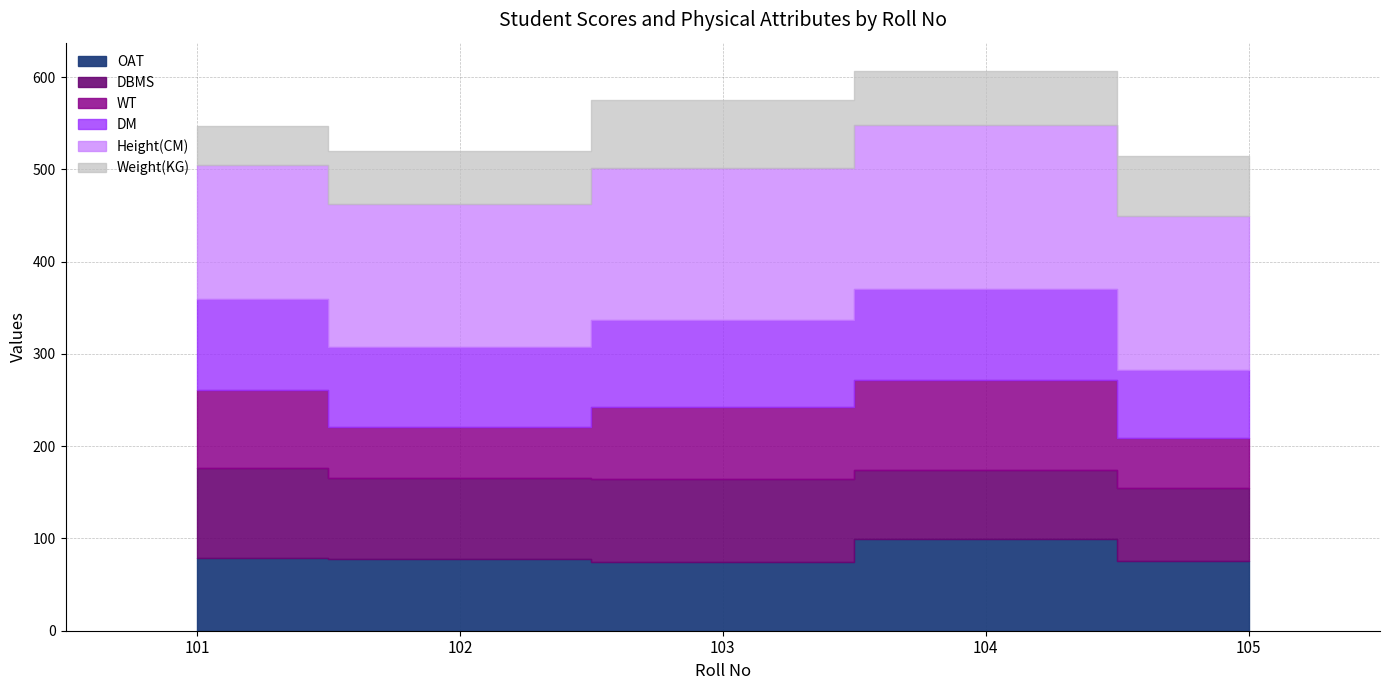

What is the total value across all series at 101?

547